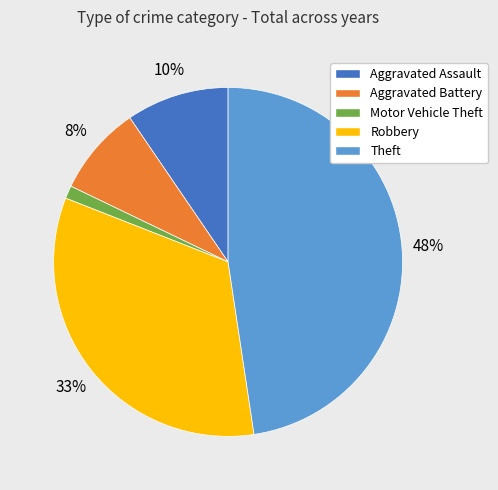

Do Aggravated Battery and Aggravated Assault together represent more than half of the pie?

No